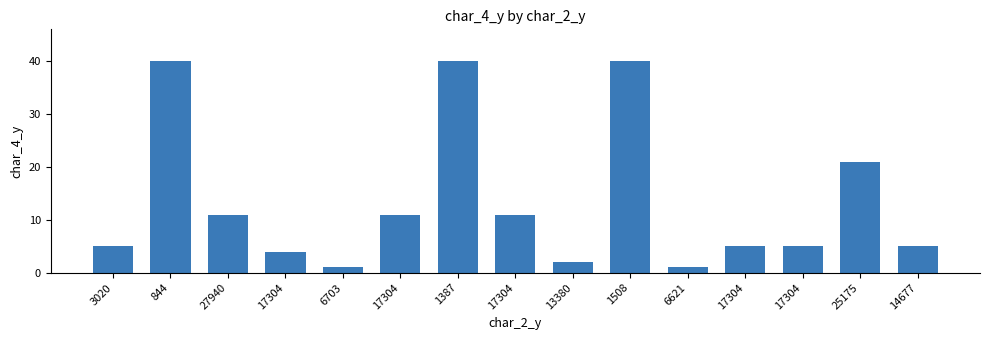

How many bars are there in total?

15